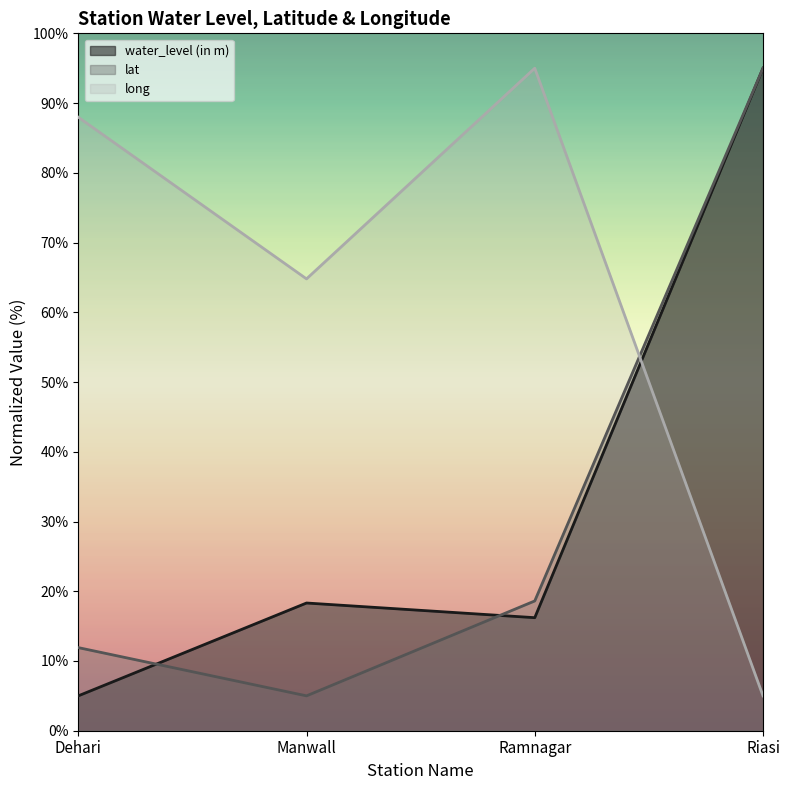

Which category has the lowest value across all series?

Dehari